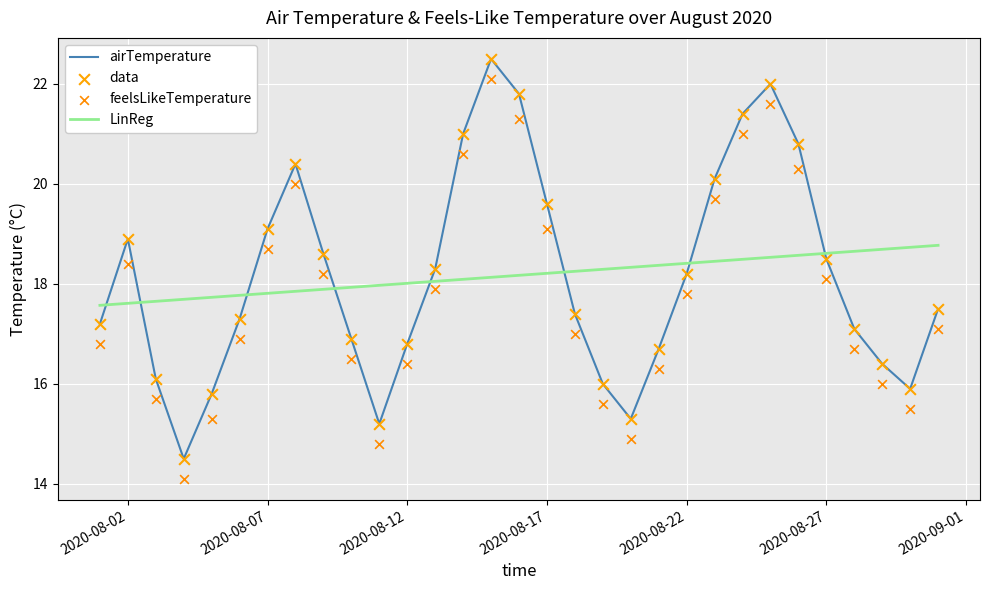

Which series reaches the maximum Y coordinate?

airTemperature